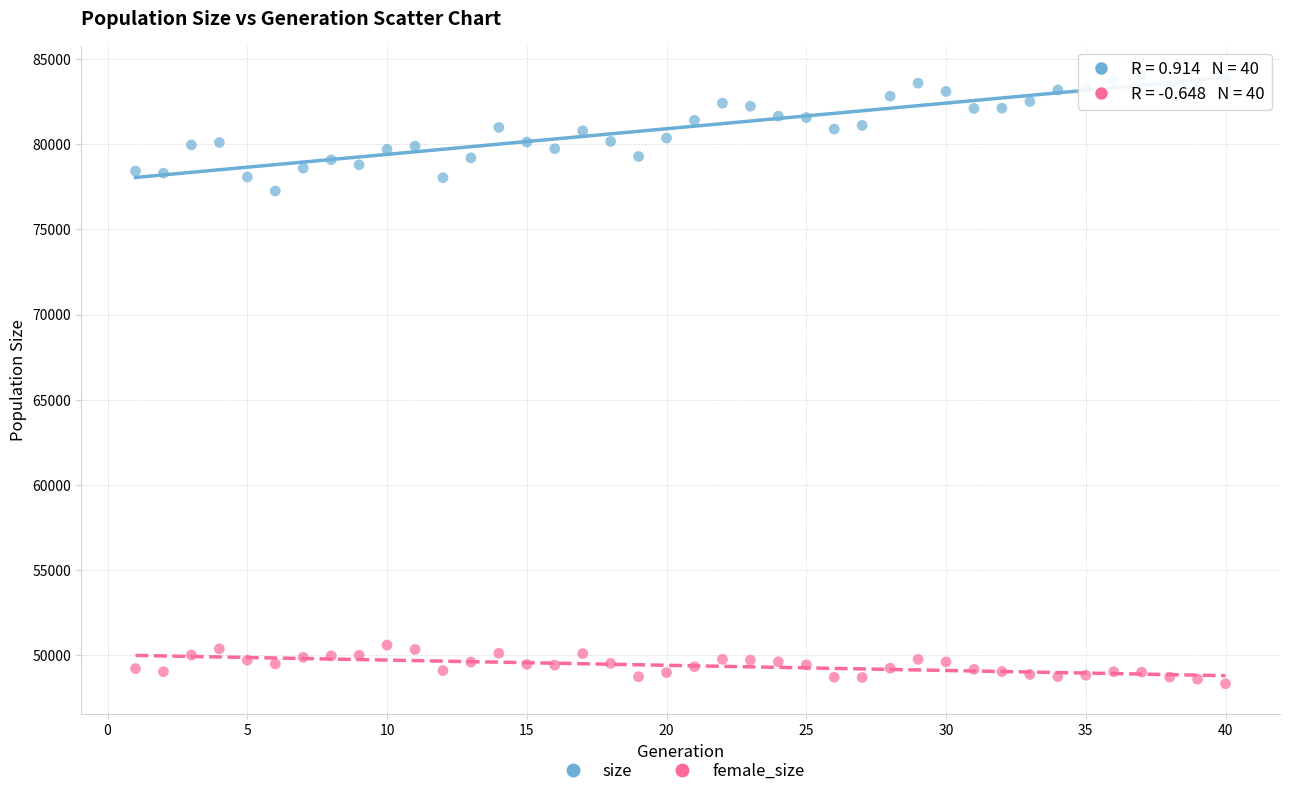

Which series reaches the minimum Y coordinate?

female_size